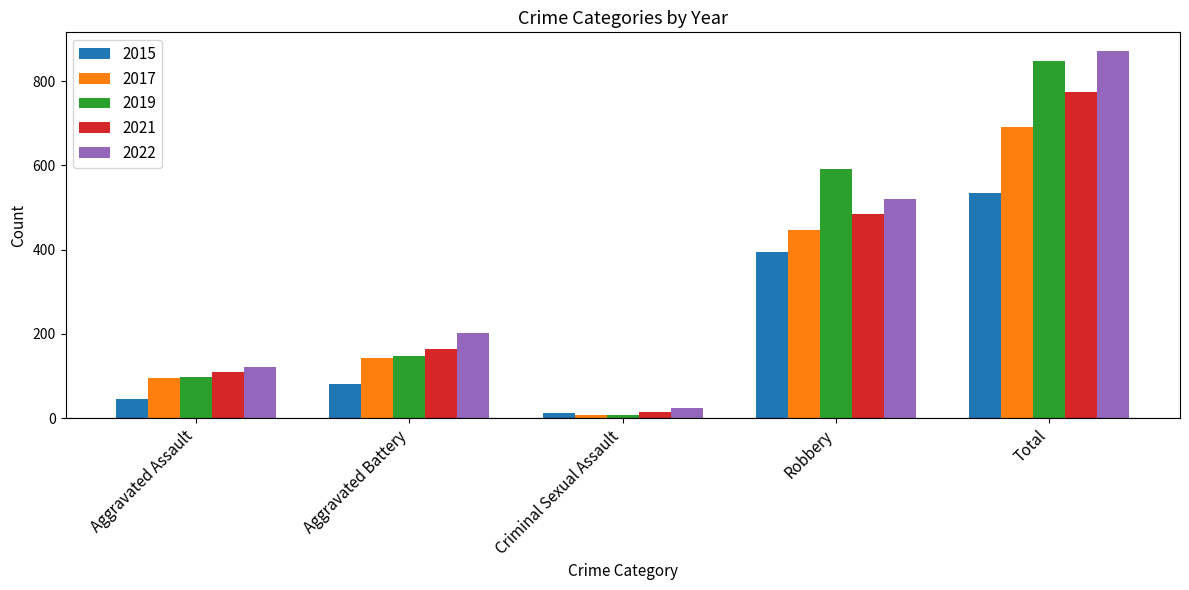

Reading left to right, what are all the values shown in this chart?

2015: 46	82	12	395	535
2017: 95	142	8	446	692
2019: 98	148	8	591	847
2021: 110	163	14	484	775
2022: 121	202	23	521	872